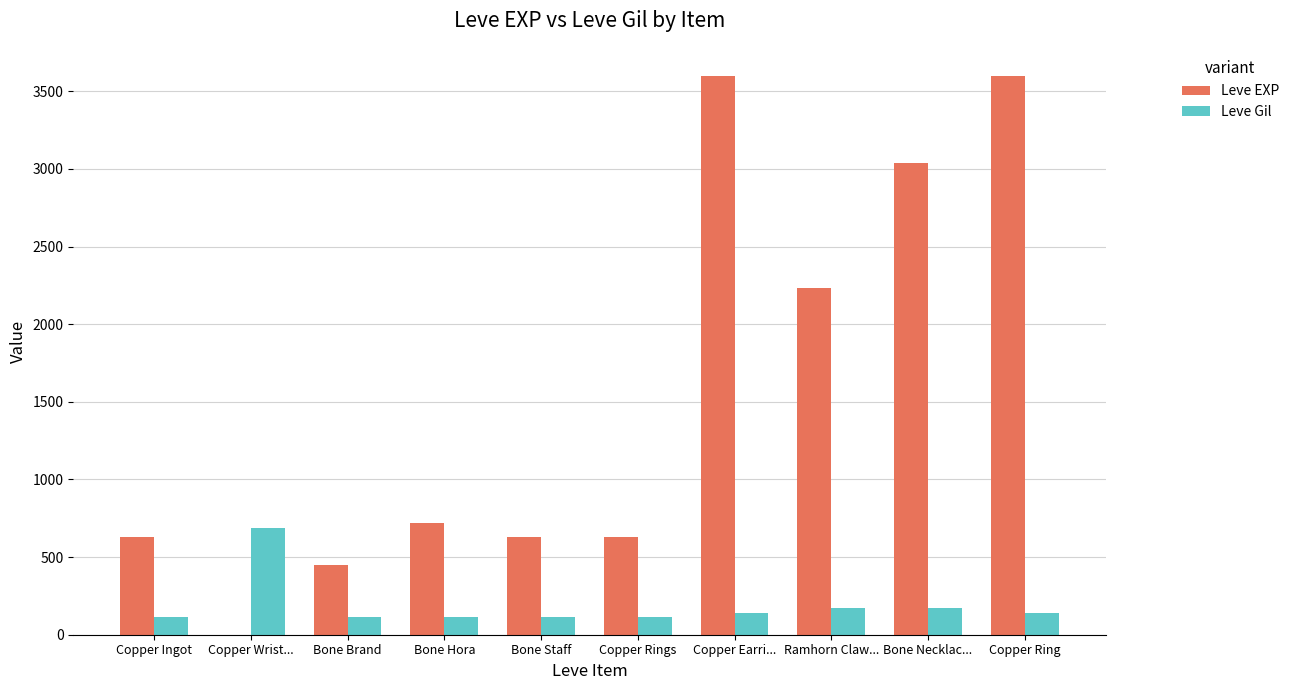

What is the sum of the Leve EXP values at Copper Ring and Bone Brand?

4050